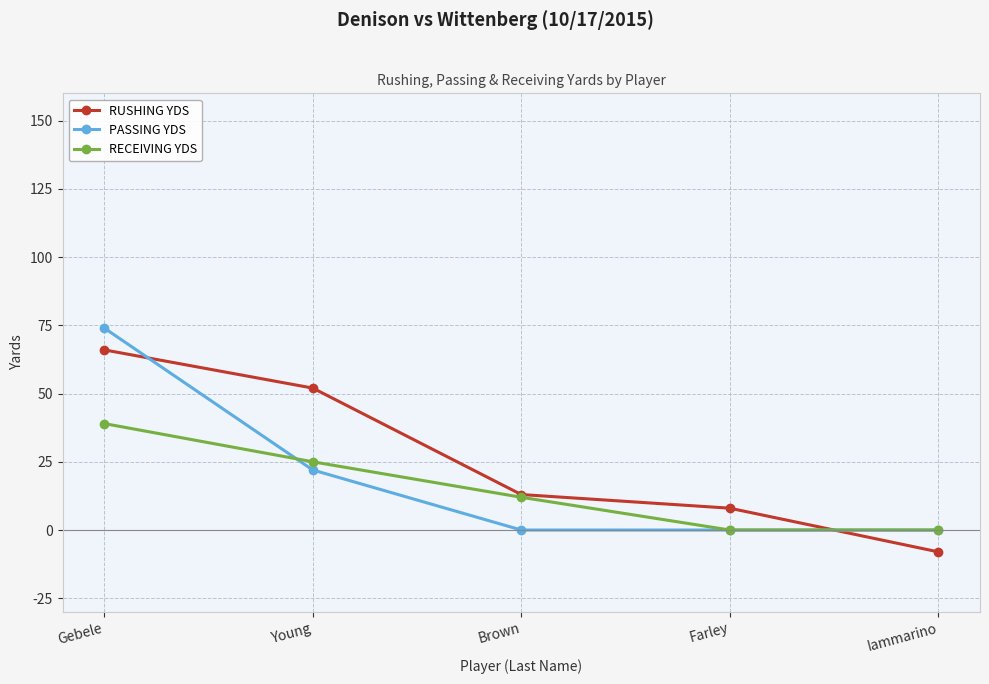

What is the greatest value displayed?

74